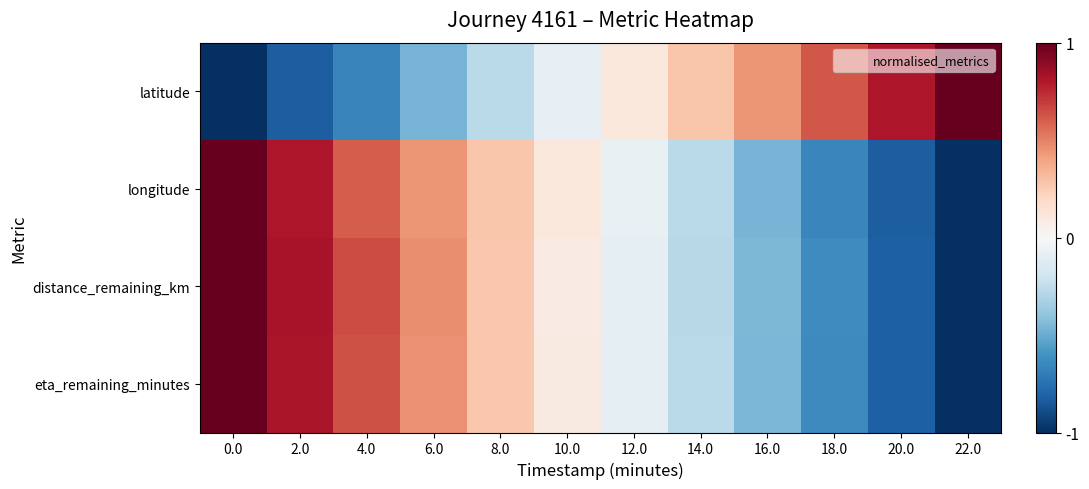

Between 20.0 and 18.0, which is larger?

20.0